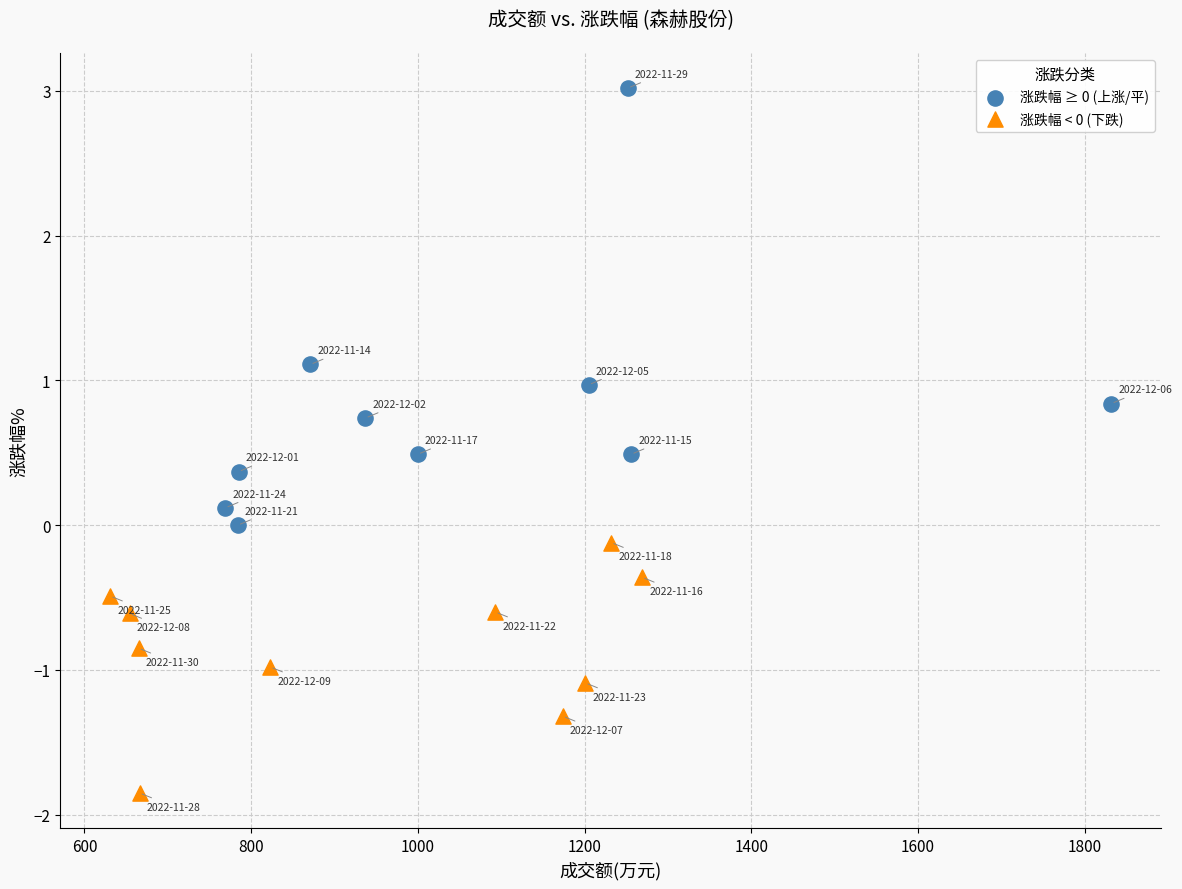

Which series has the widest spread of Y values?

涨跌幅 ≥ 0 (上涨/平)